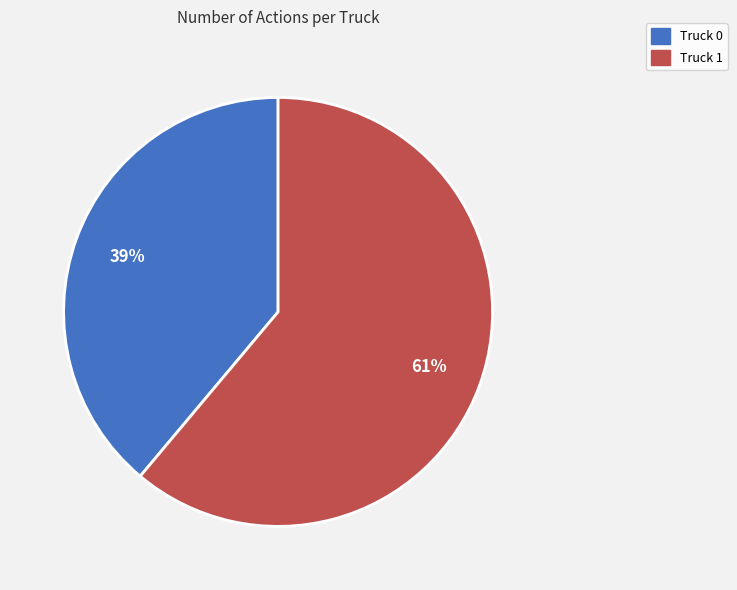

Combined, do Truck 1 and Truck 0 account for over 50%?

Yes